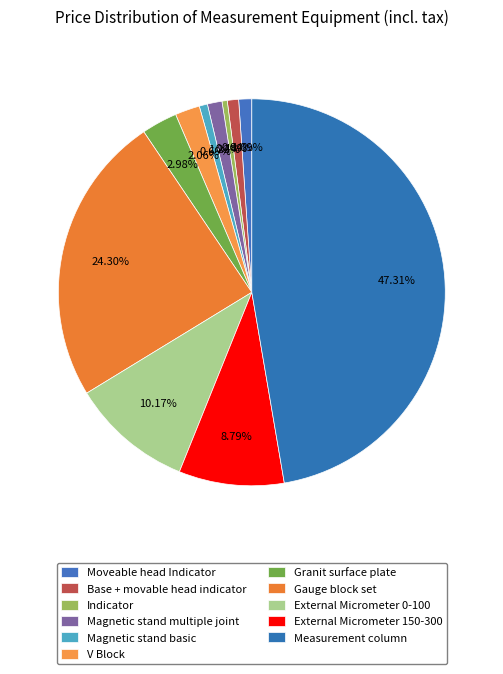

Rank the categories by value from lowest to highest.

Indicator, Magnetic stand basic, Base + movable head indicator, Moveable head Indicator, Magnetic stand multiple joint, V Block, Granit surface plate, External Micrometer 150-300, External Micrometer 0-100, Gauge block set, Measurement column